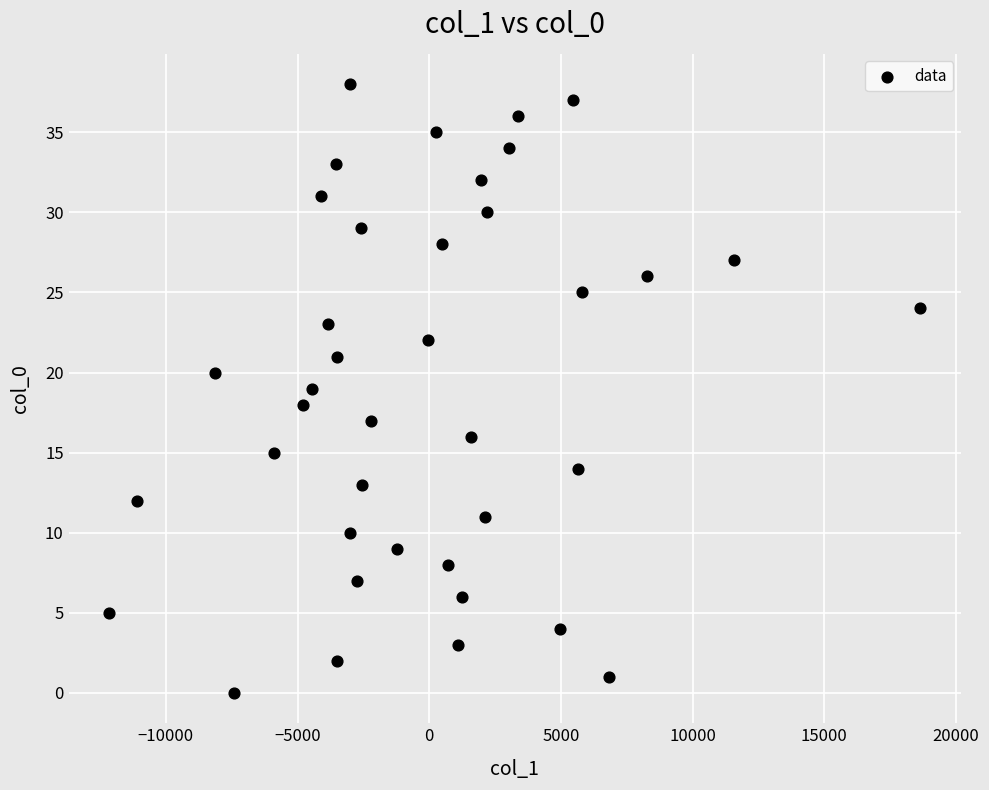

What is the range of Y values (max minus min)?

38